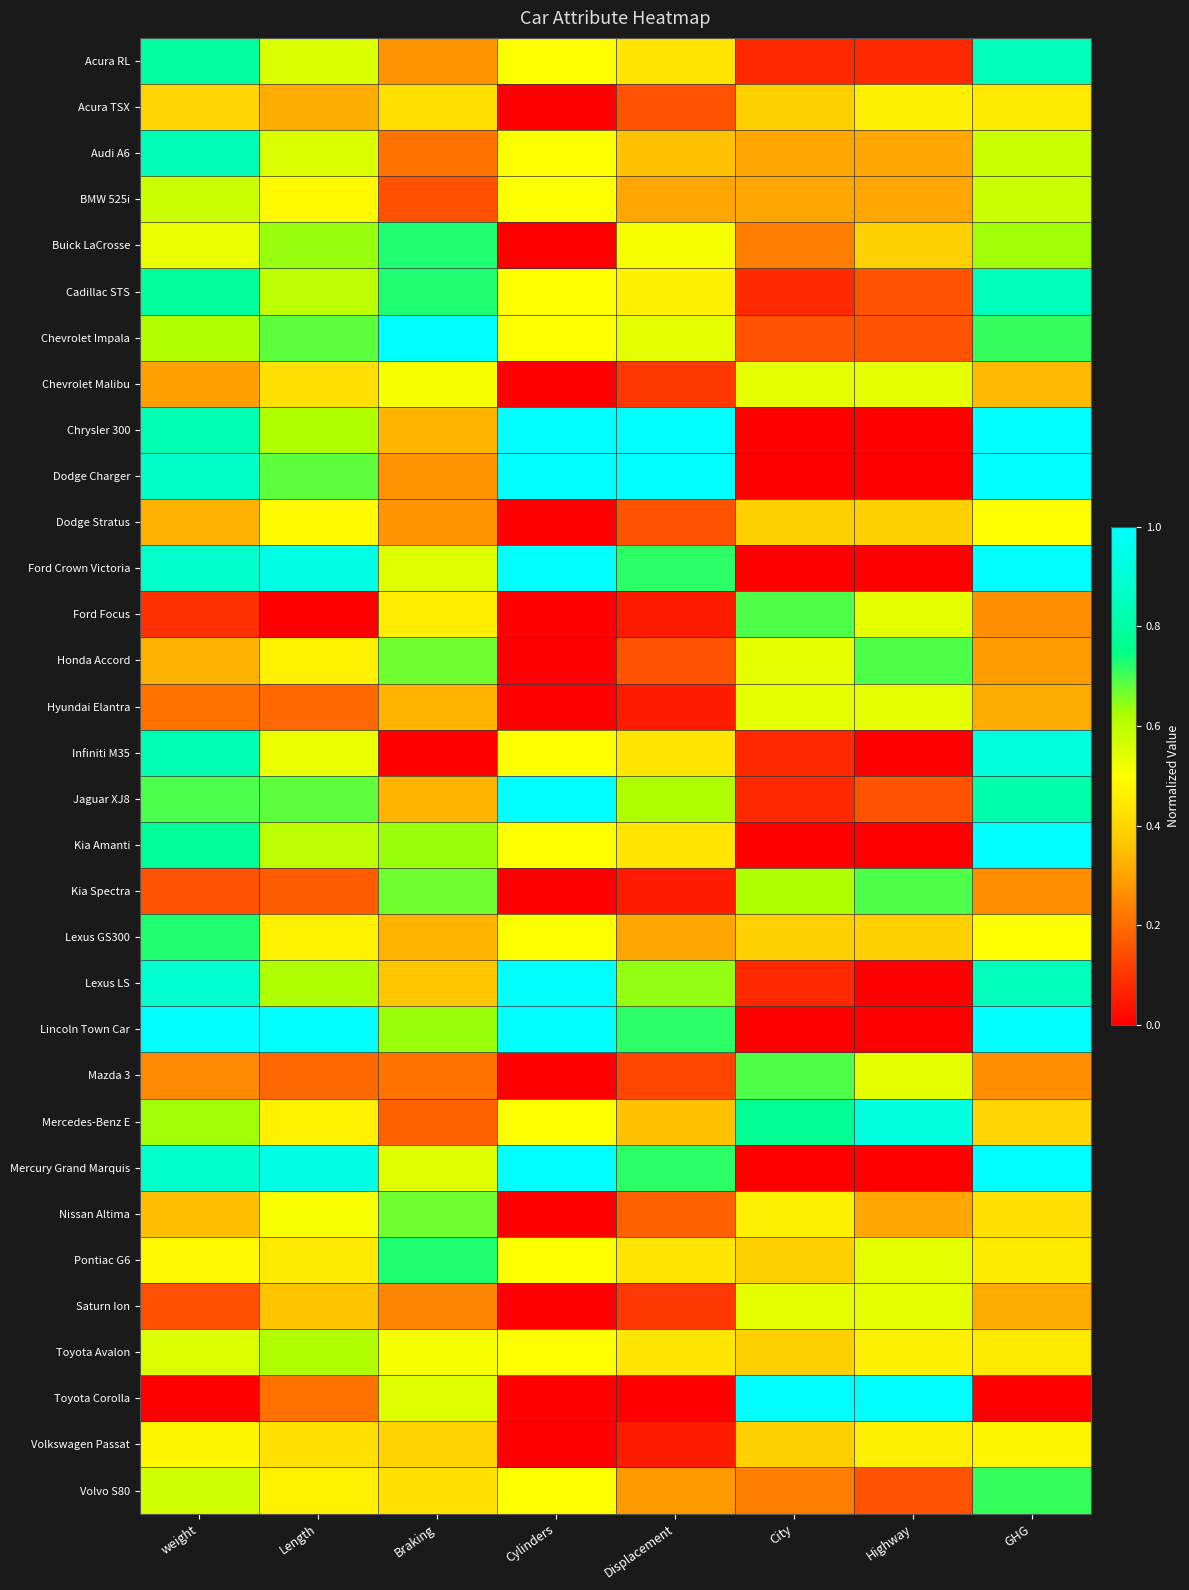

Which series has the largest total across all categories?

Lincoln Town Car